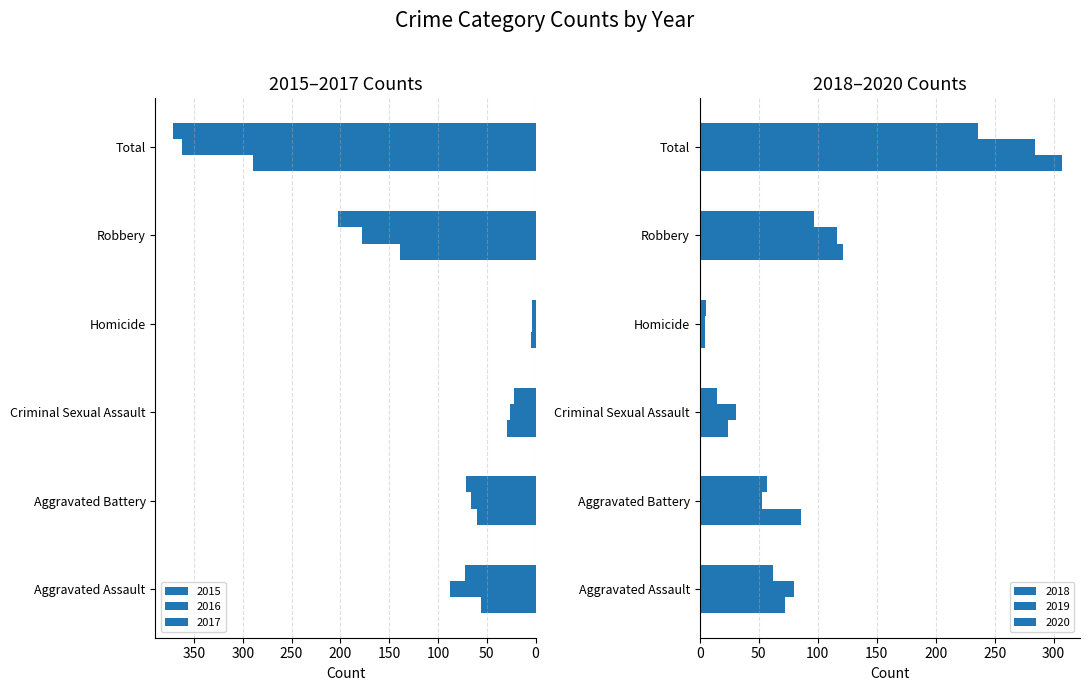

At which category does the chart reach its minimum across all series?

Homicide